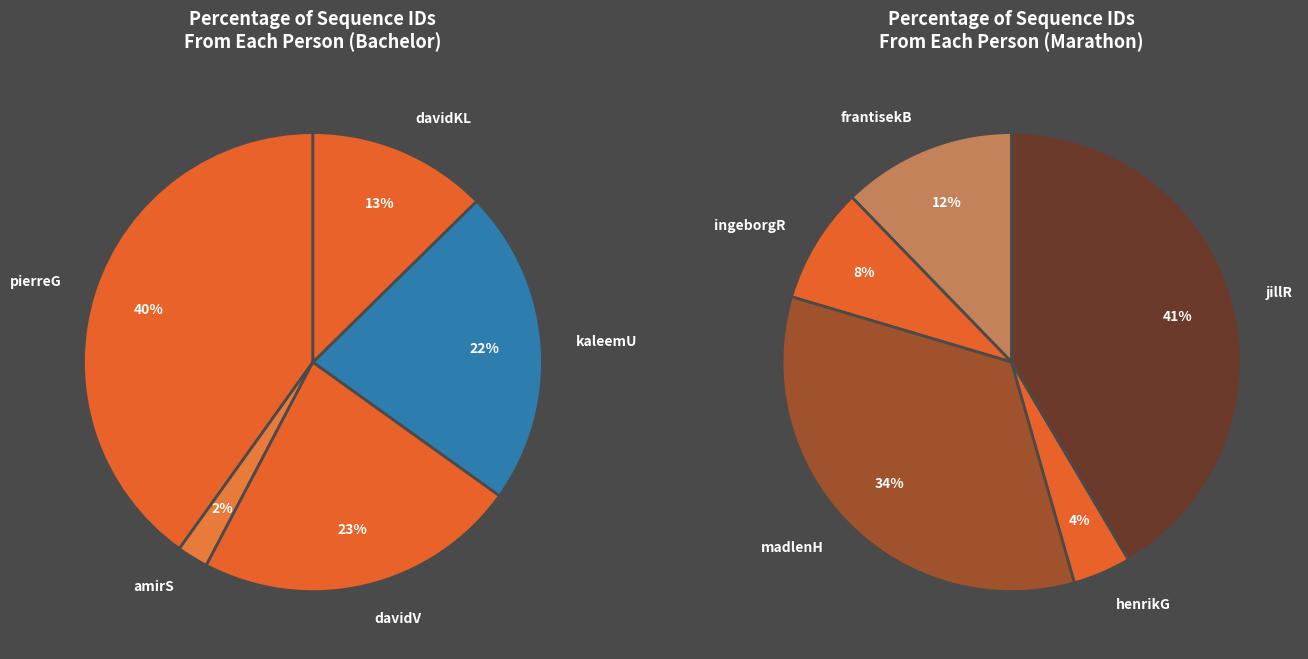

How many segments does this pie chart have?

10